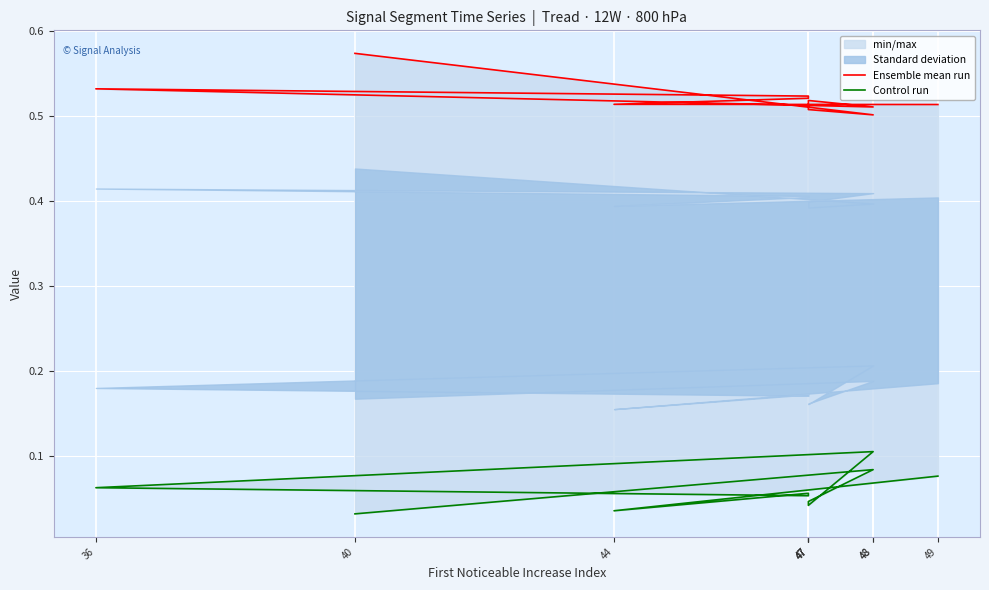

In Ensemble mean run, how many points are lower than both neighbors (excluding endpoints)?

2